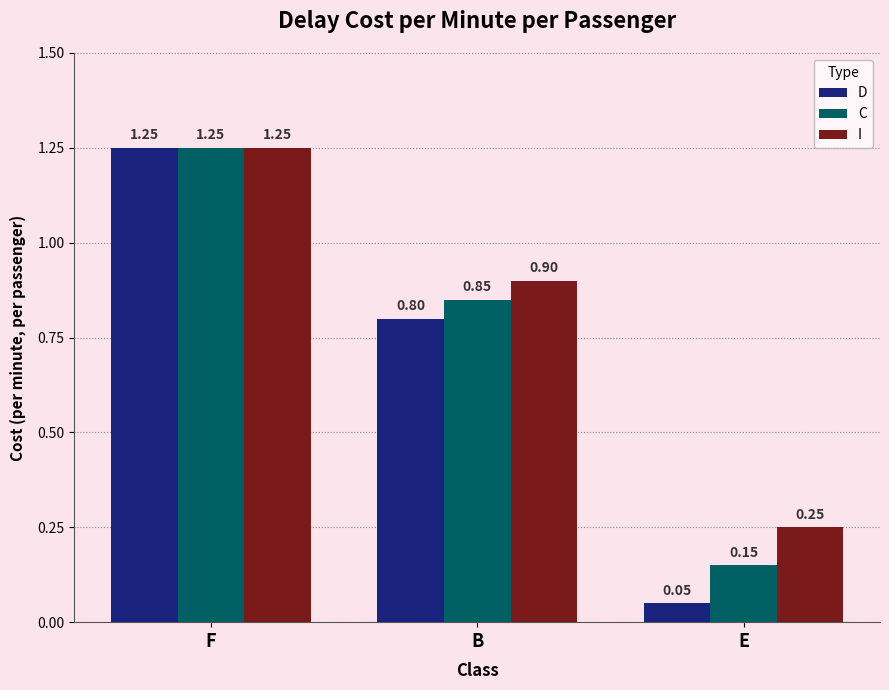

Rank the series by their average value, from highest to lowest.

I, C, D